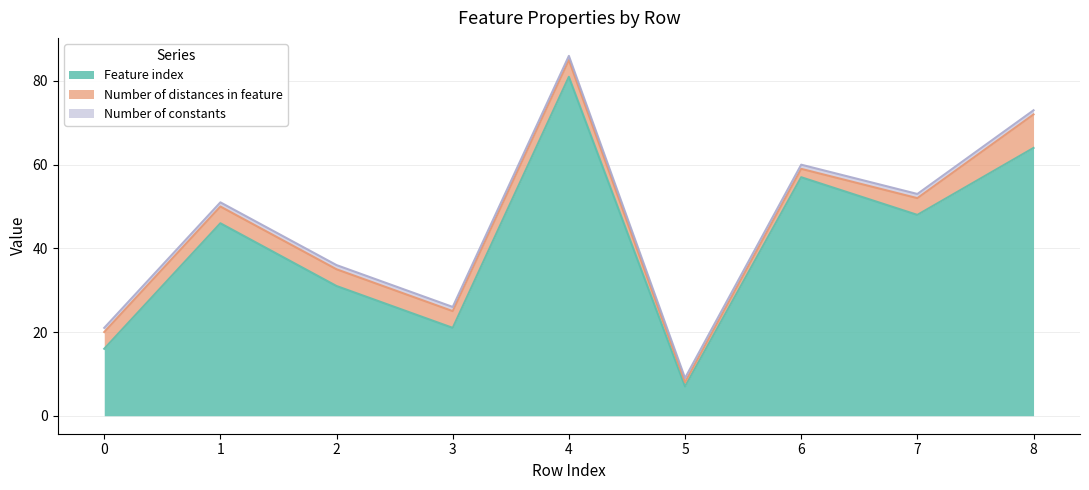

List the labels in order of Number of constants value, largest first.

0, 1, 2, 3, 4, 5, 6, 7, 8